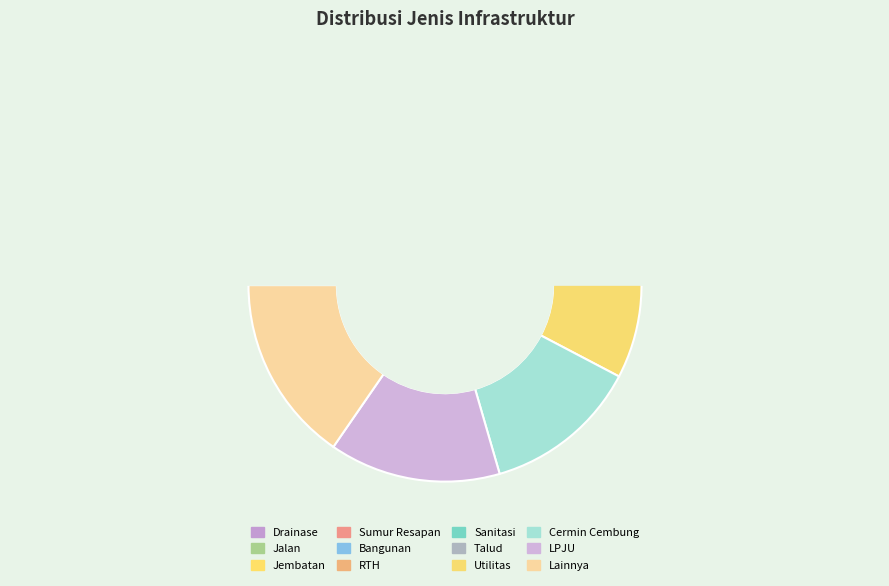

To the nearest percent, what is the difference between the Sanitasi and RTH slice percentages?

1%